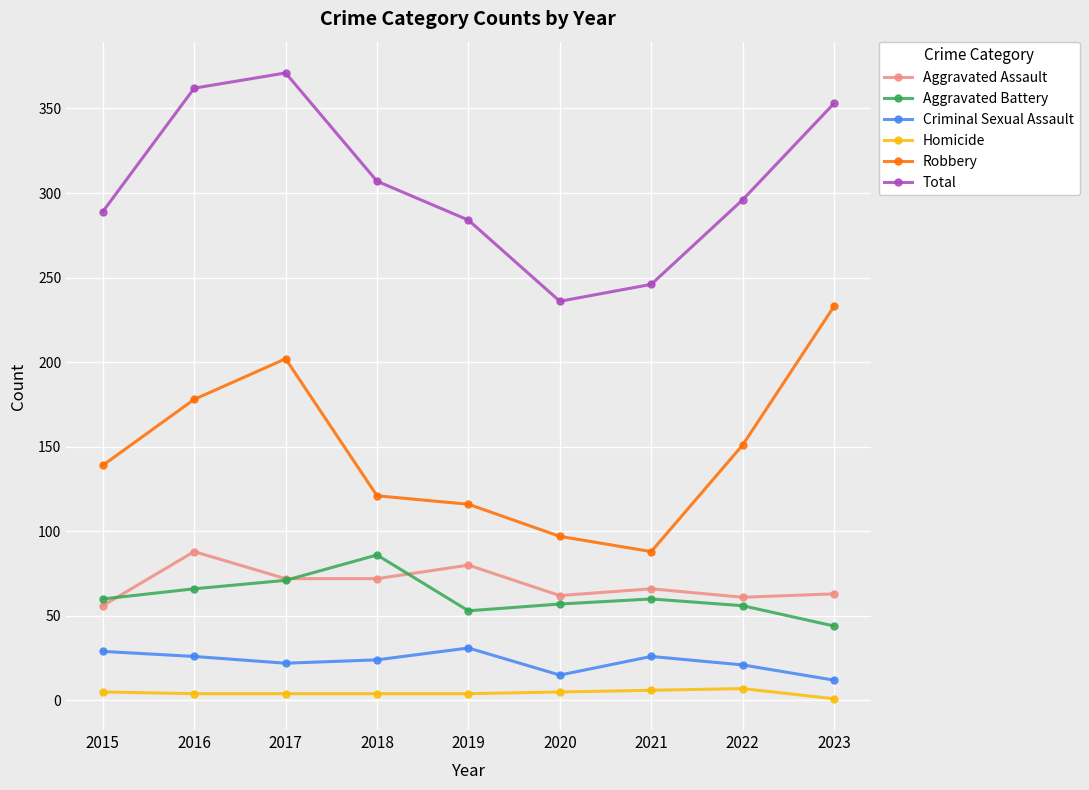

Count the number of data series in this chart.

6